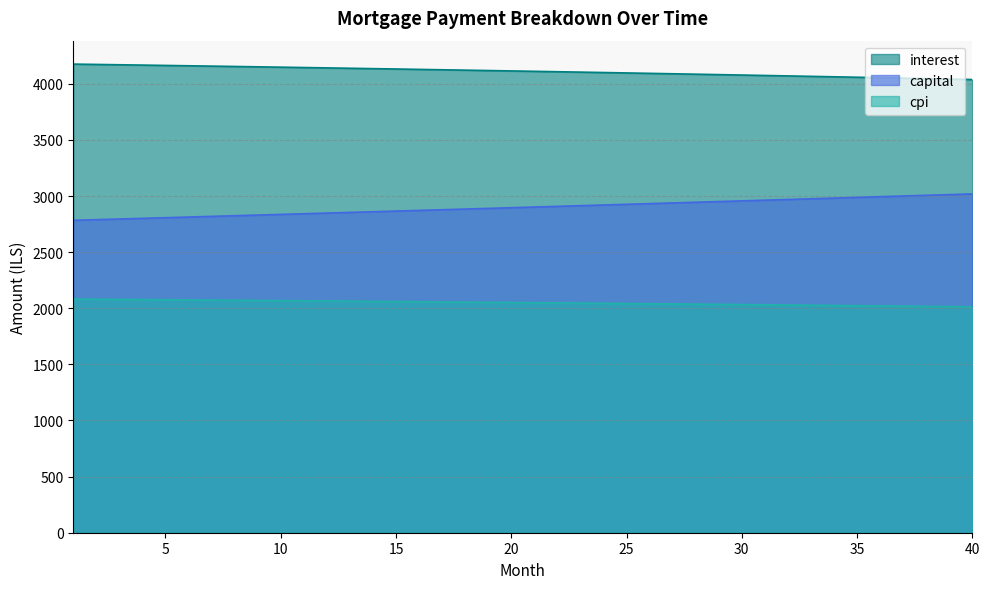

What is the average value of the cpi series?

2049.3